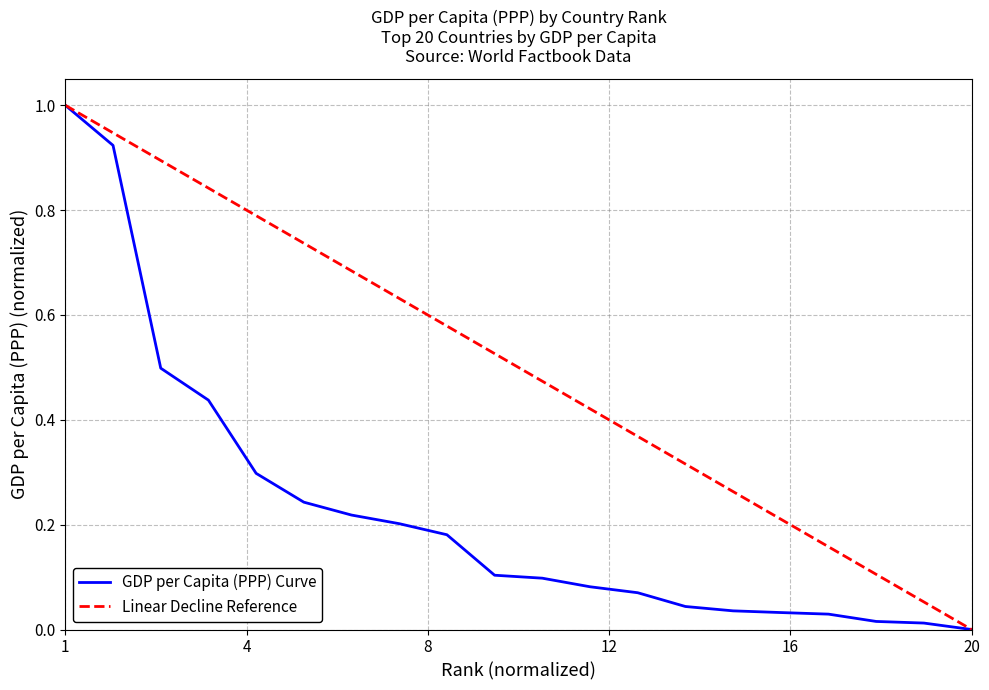

What is the value of the 2nd point from the left?

0.9